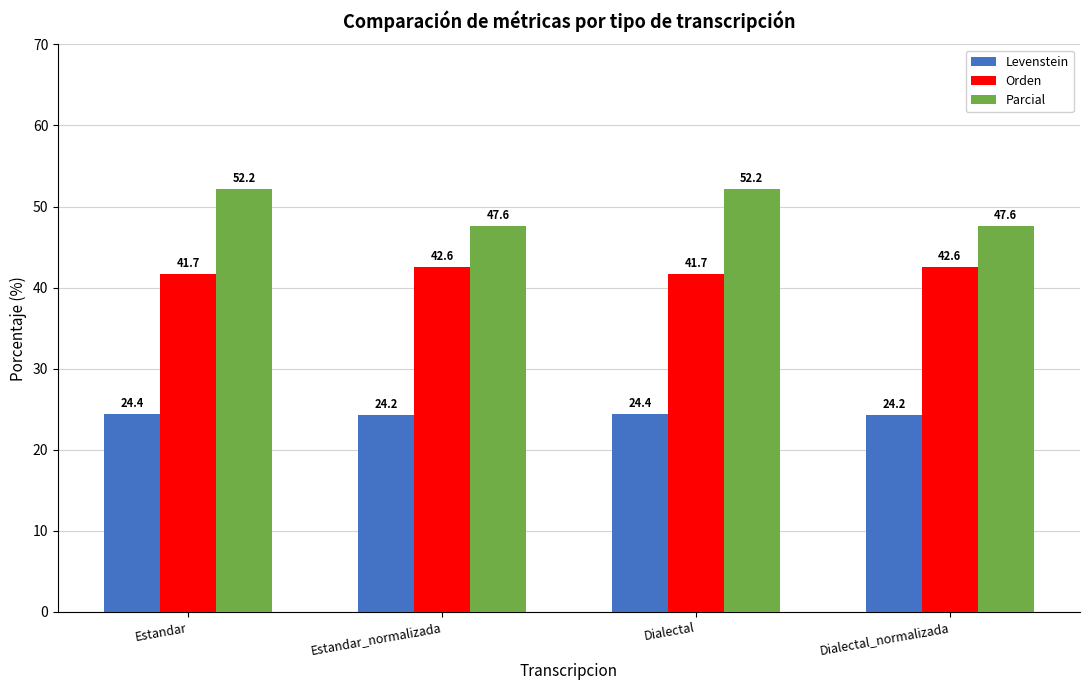

Between Dialectal and Dialectal_normalizada, which series saw the biggest shift?

Parcial